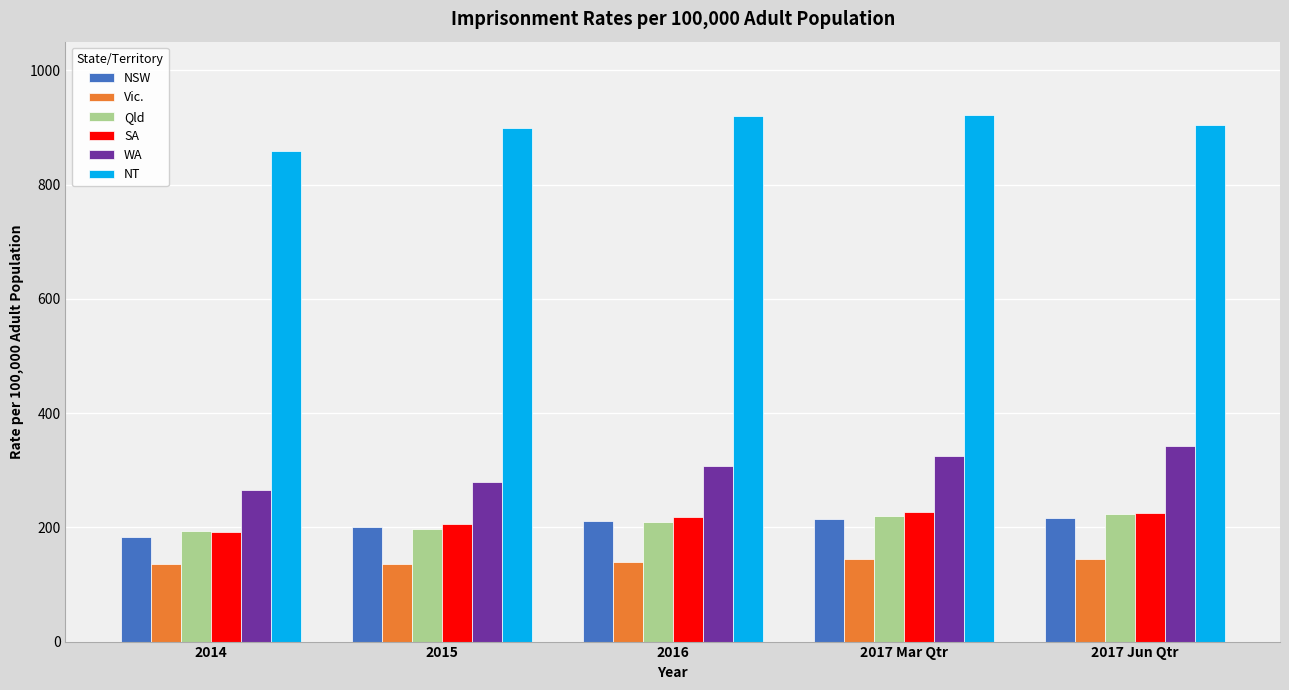

What is the sum of the WA values at 2016 and 2017 Jun Qtr?

648.9